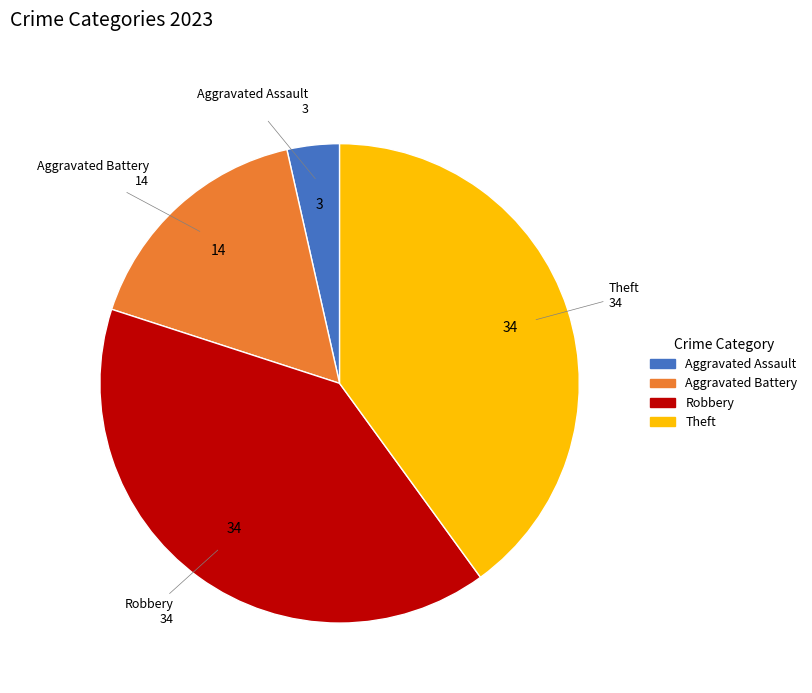

Approximately how many times larger is the value at Robbery compared to Theft?

1.0